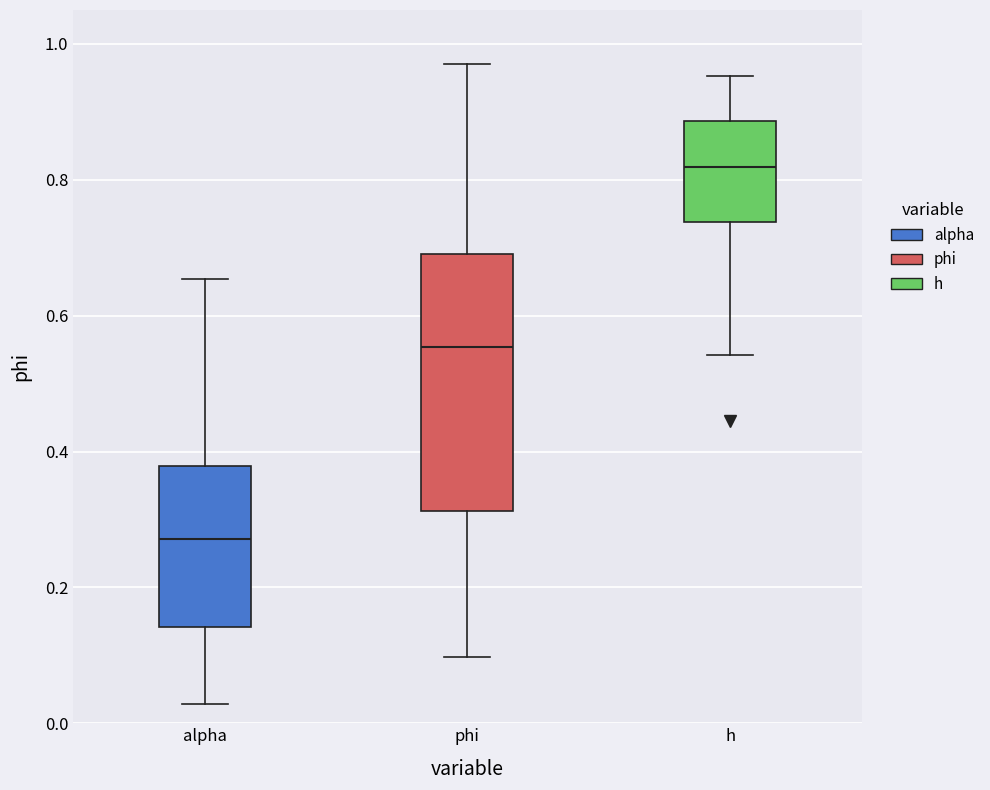

Which box is the tallest, from its lower edge to its upper edge?

phi